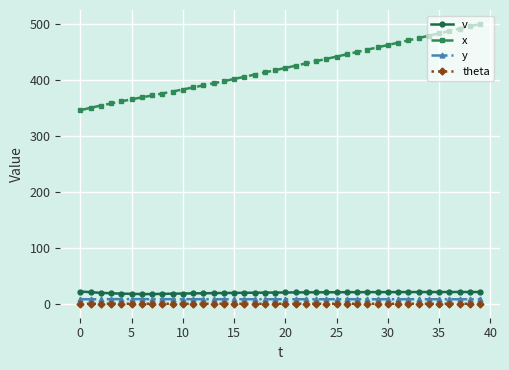

What is the highest value of the v series?

21.8